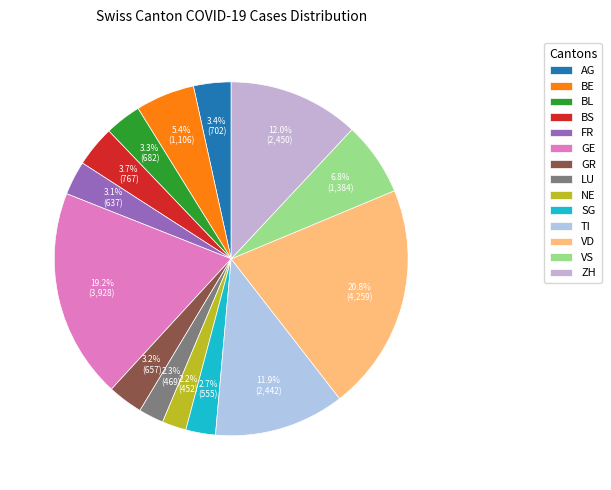

How many slices are in this pie chart?

14